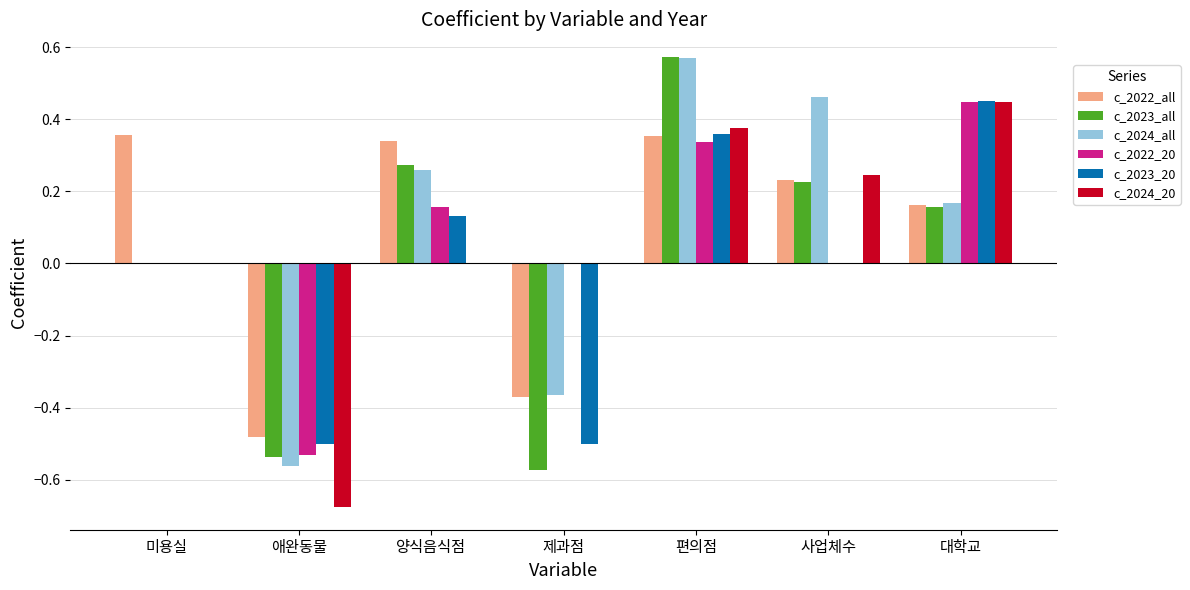

At which category does the chart reach its peak across all series?

편의점